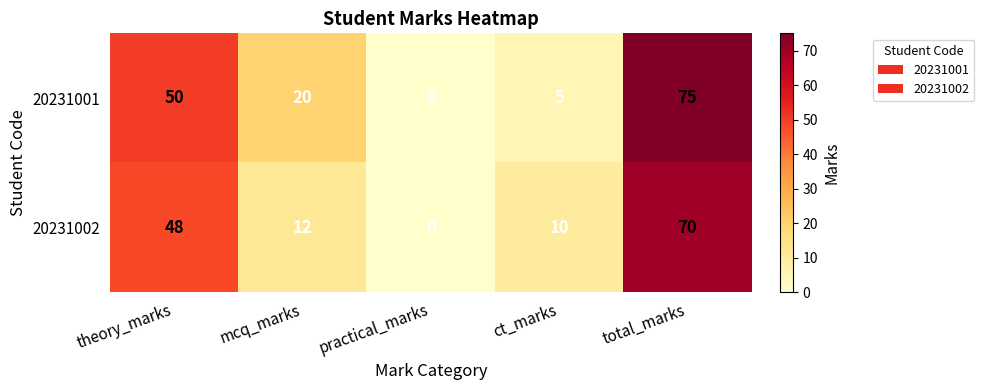

Which series has the largest total across all categories?

20231001